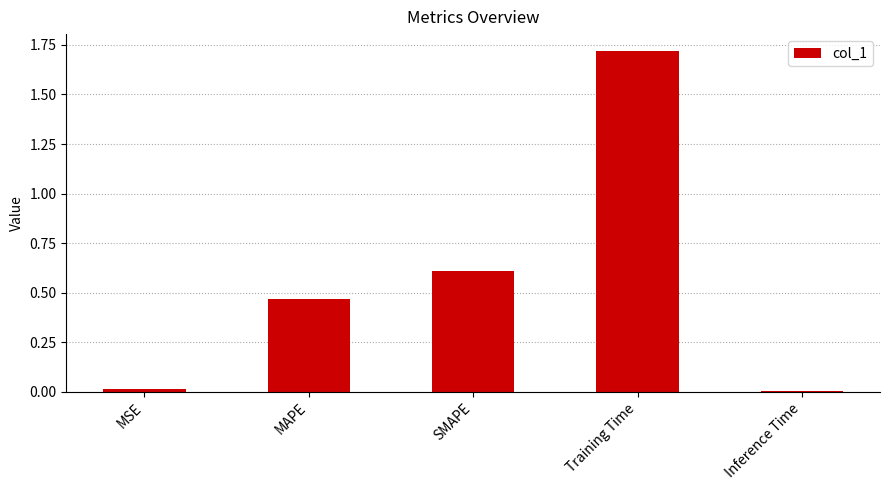

What is the average value?

0.6